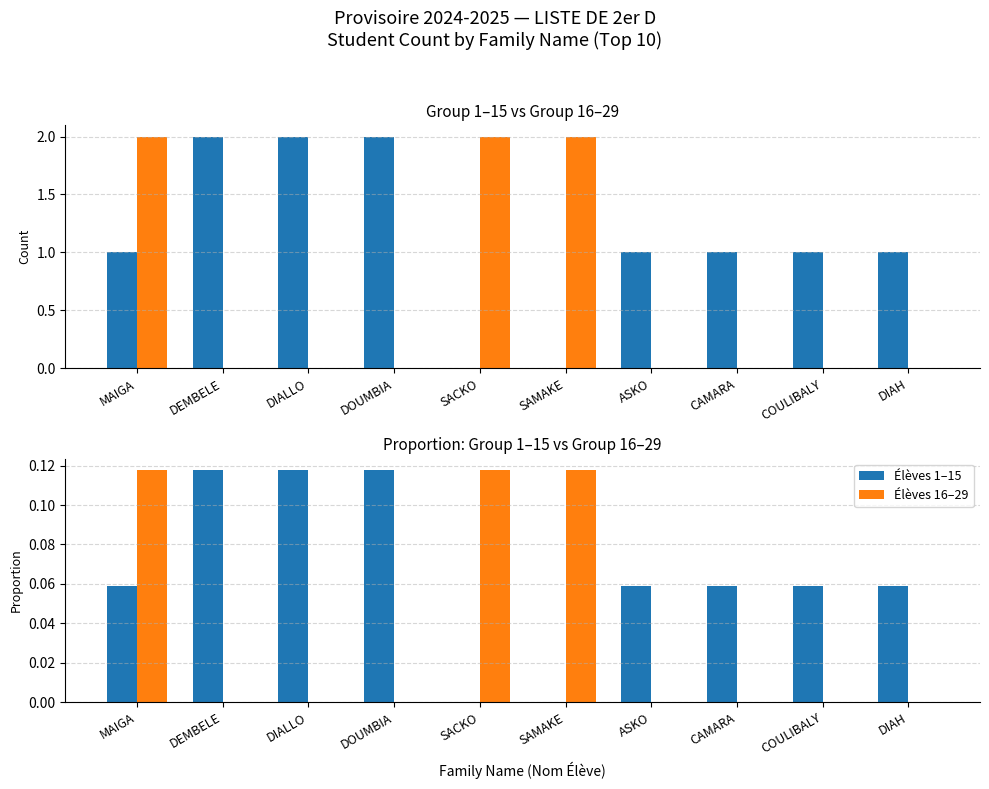

What is the sum of all Élèves 1–15 values?

0.6